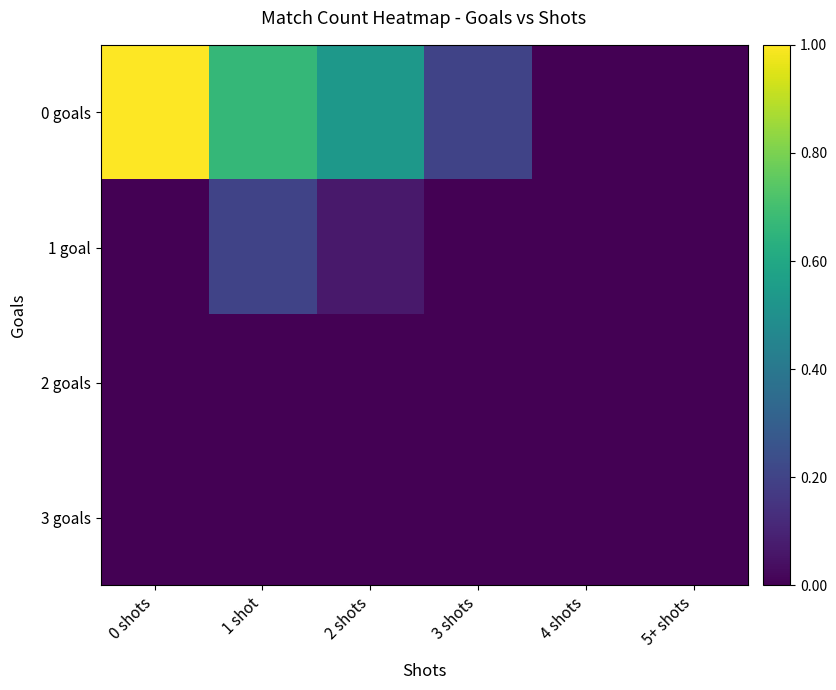

Which series has the widest spread of values?

0 goals